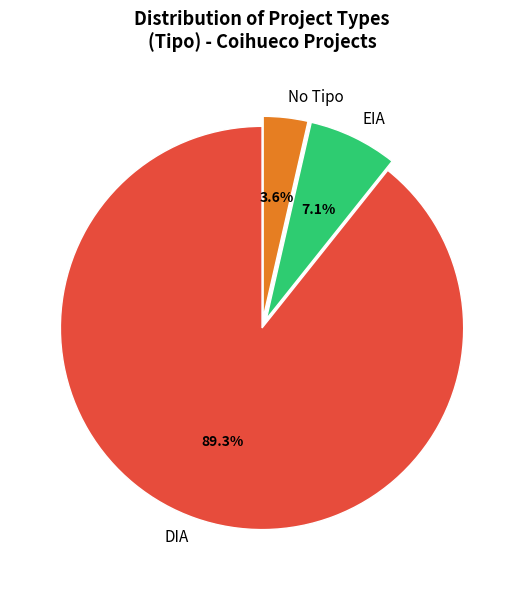

Rank the categories by value from lowest to highest.

No Tipo, EIA, DIA